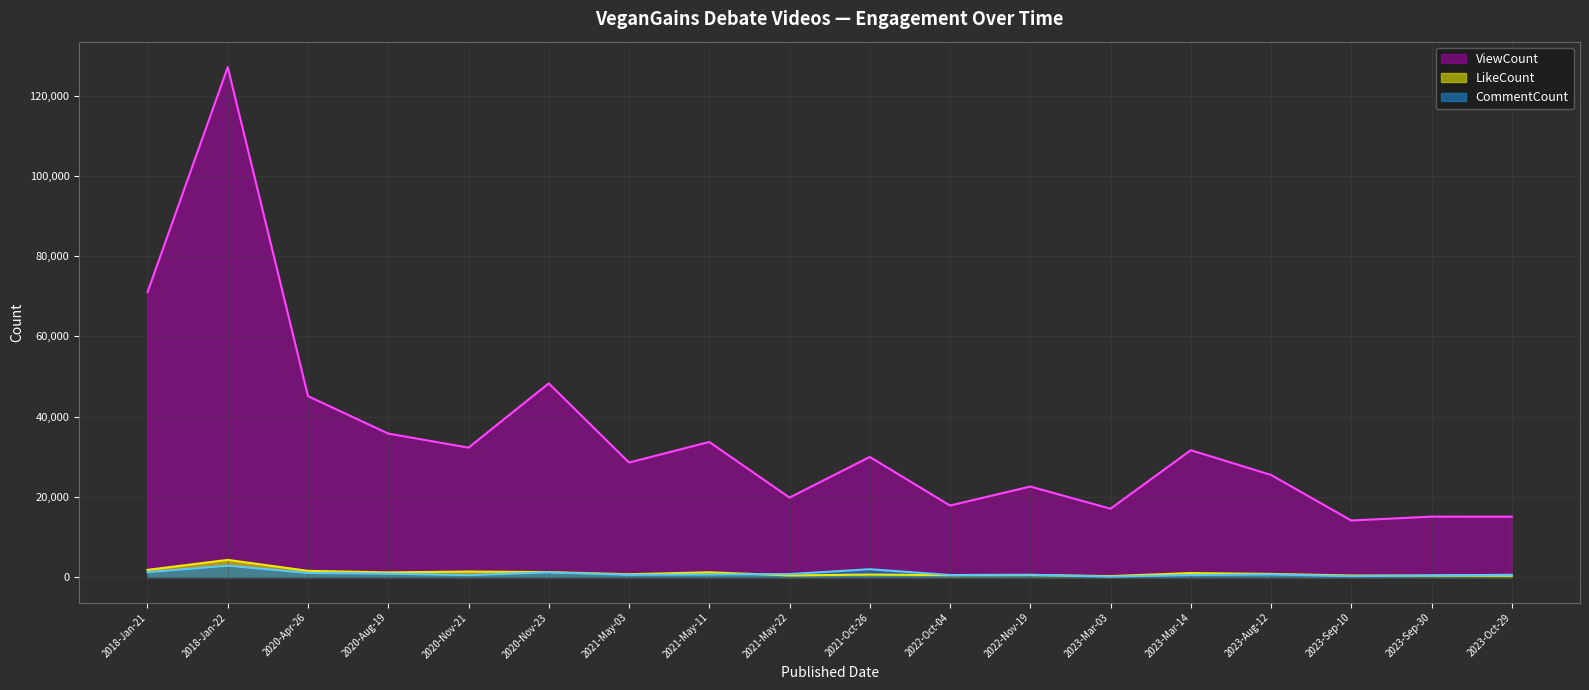

The value of LikeCount at 2020-Apr-26 is 1550. True or false?

True